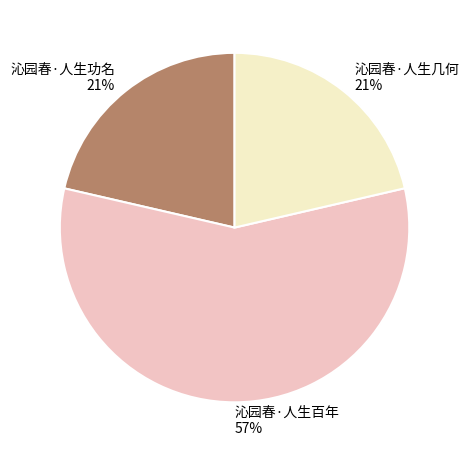

True or false: 沁园春·人生百年 accounts for 57% of the total.

True